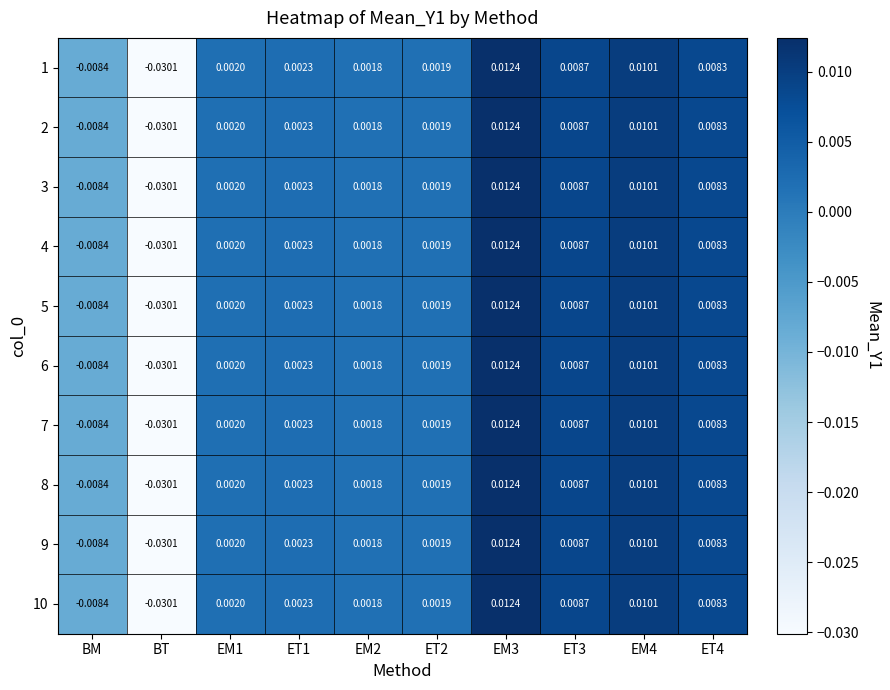

Is the value of 6 at ET2 greater than the value of 4 at ET3?

No